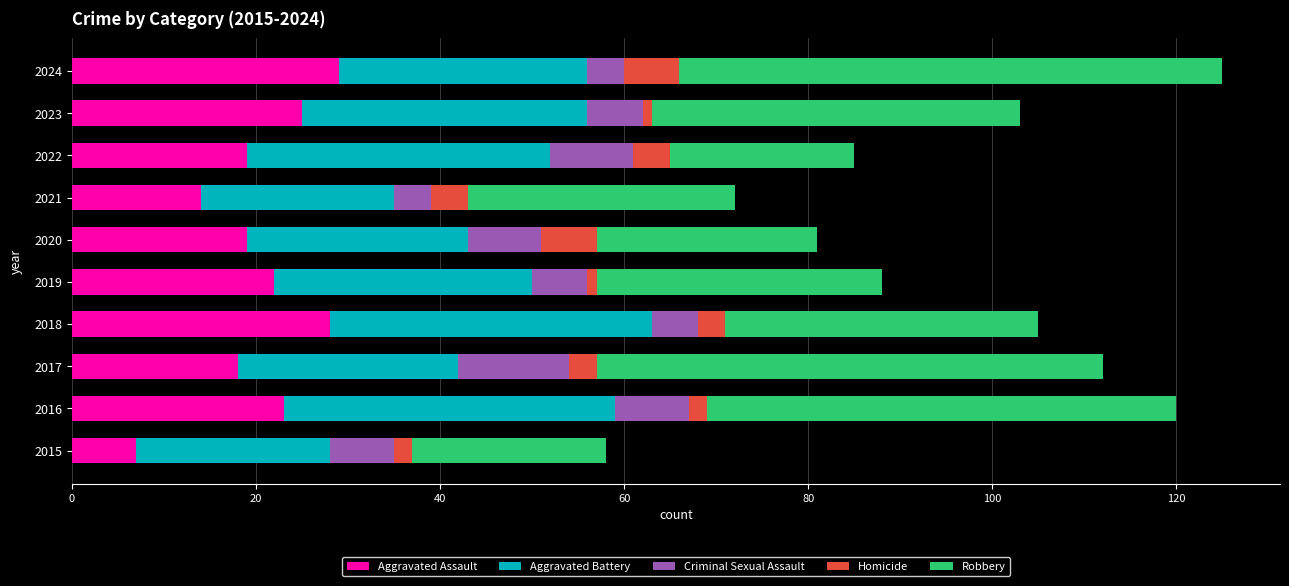

What is the total value across all series at 2017?

112